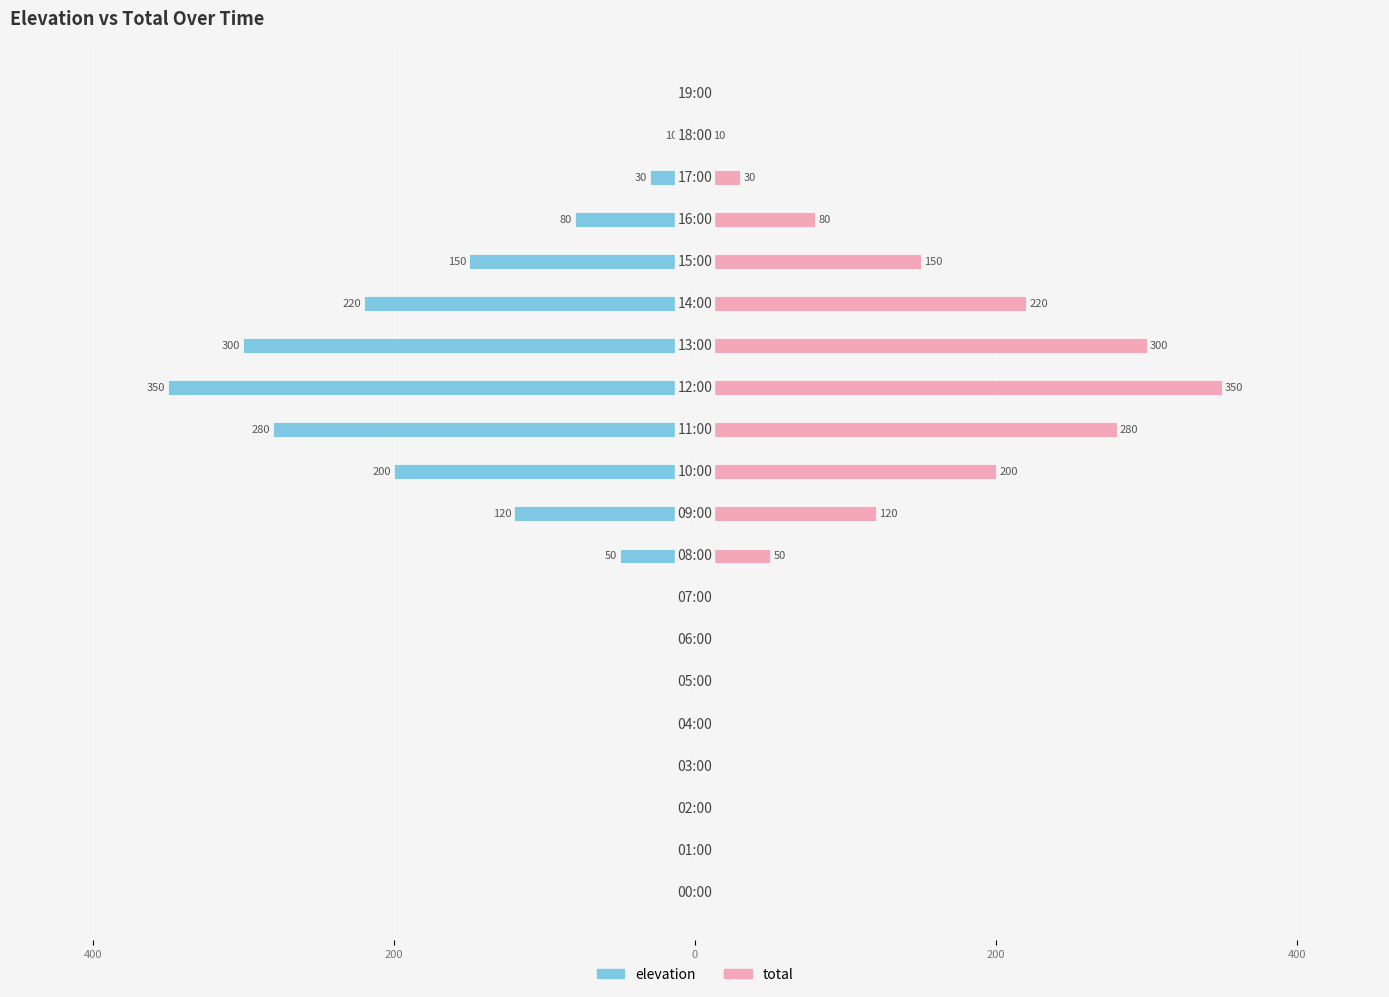

Which series changed the most between 200 and 11?

elevation